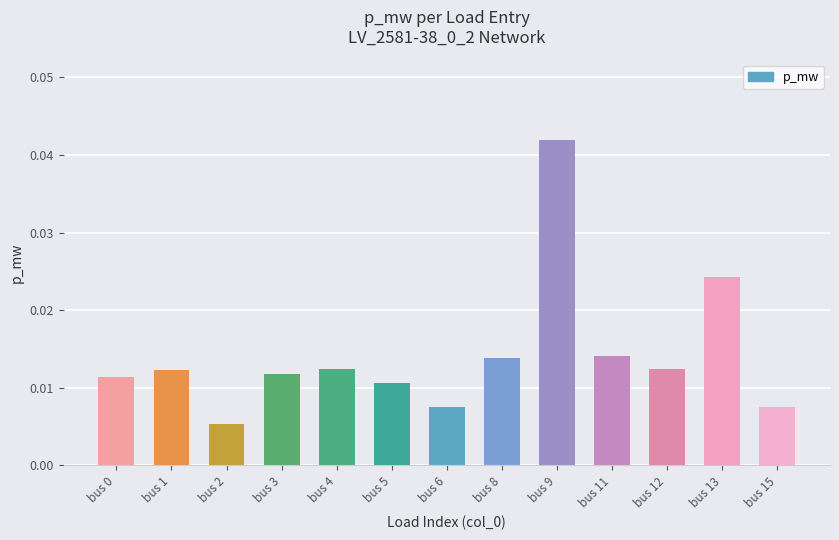

At which label is the value closest to 0?

bus 2